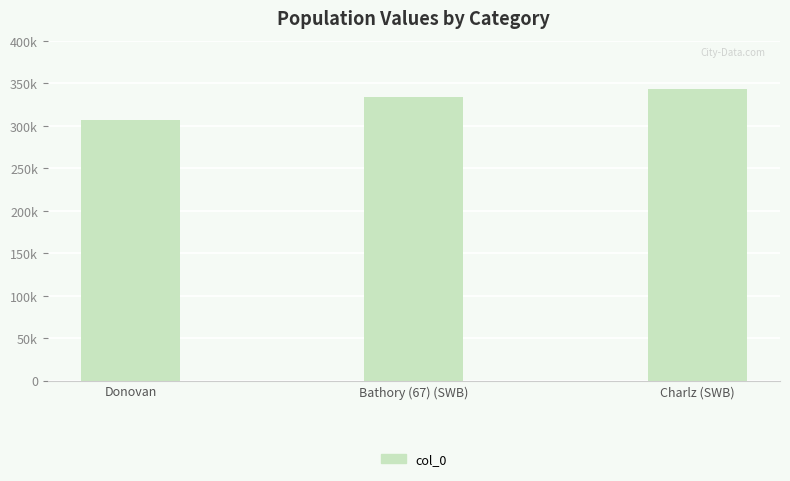

How many values are below 333778?

1